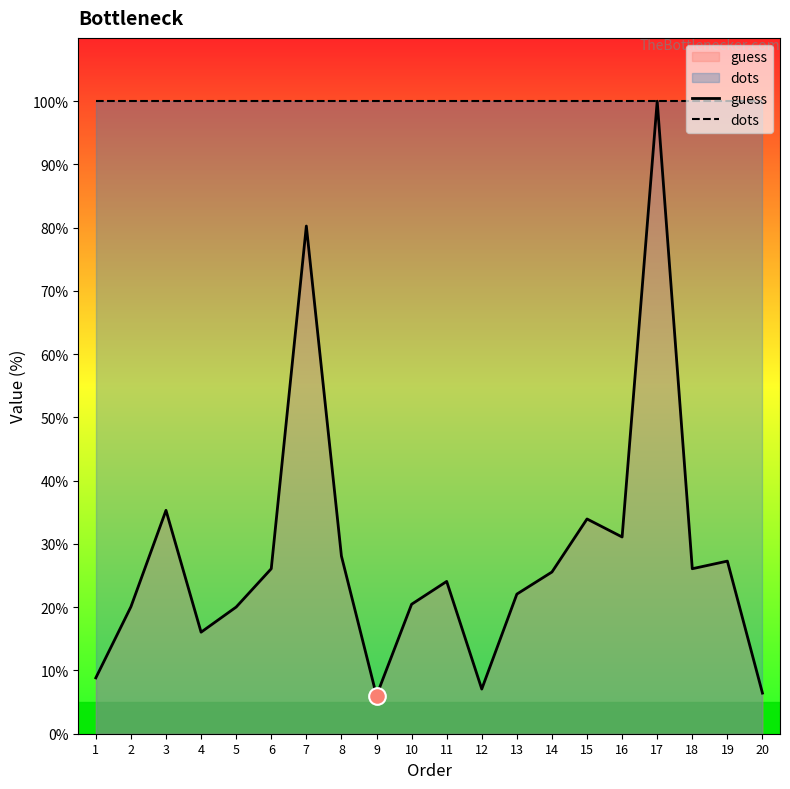

Where is guess nearest to the value 53?

3